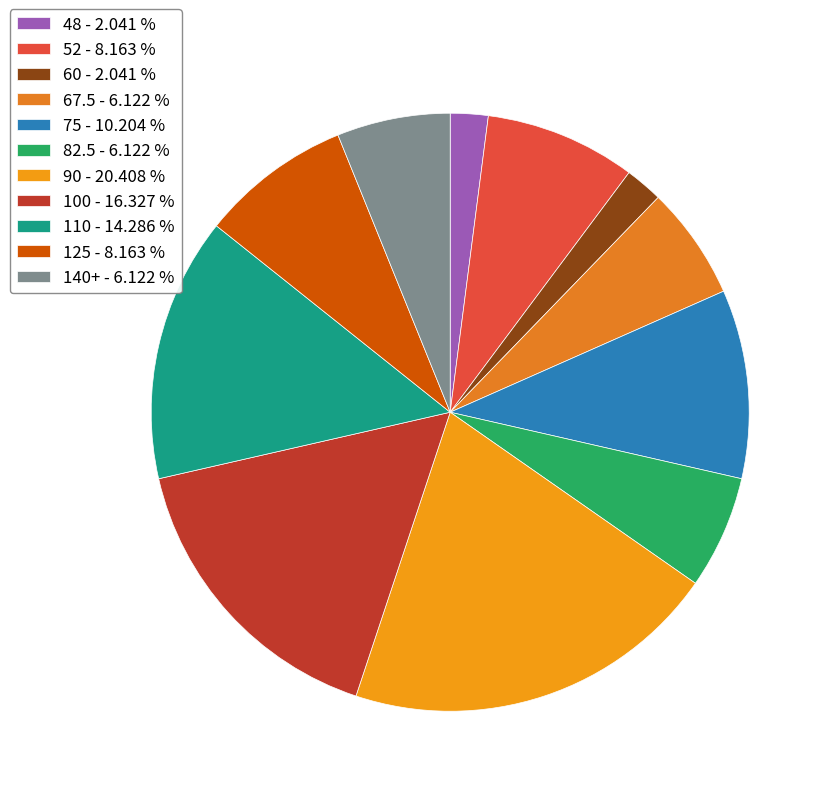

To the nearest percent, what is the average slice percentage?

9%